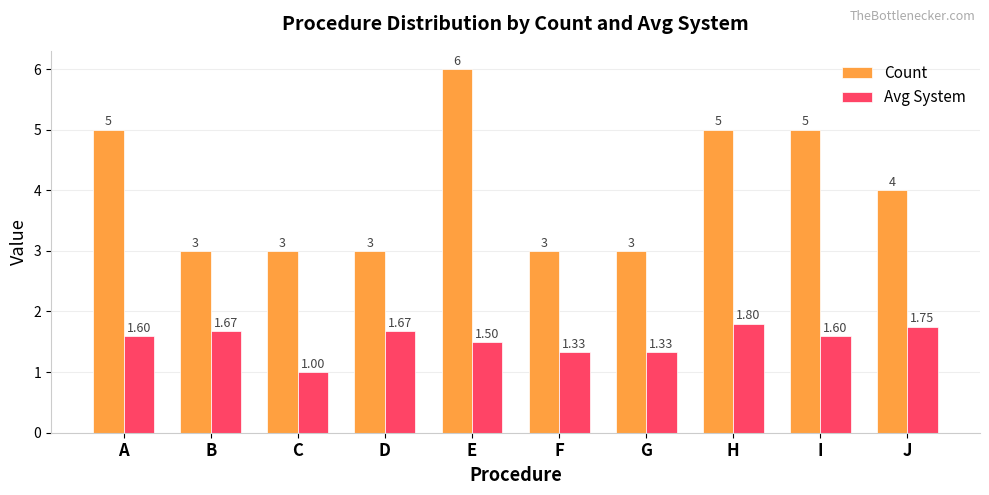

Where is Avg System nearest to the value 1?

C